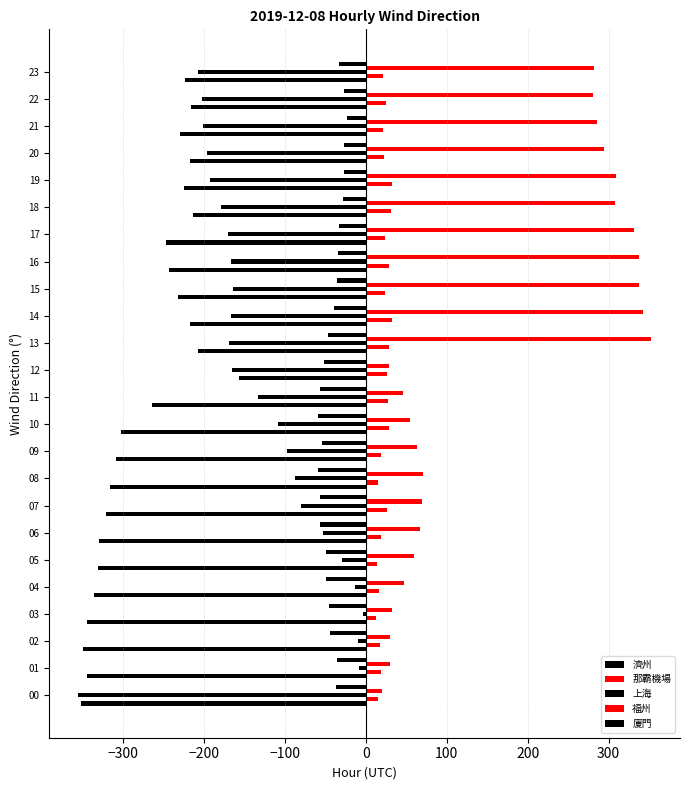

Count the number of data series in this chart.

5